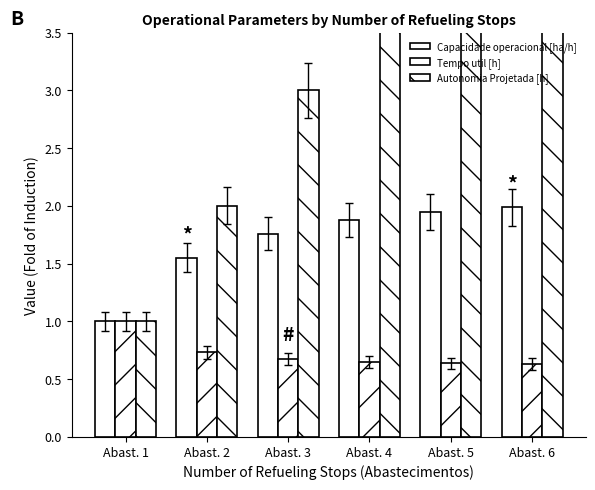

What is the difference between the second highest and second lowest values in the Autonomia Projetada [h] series?

2.9